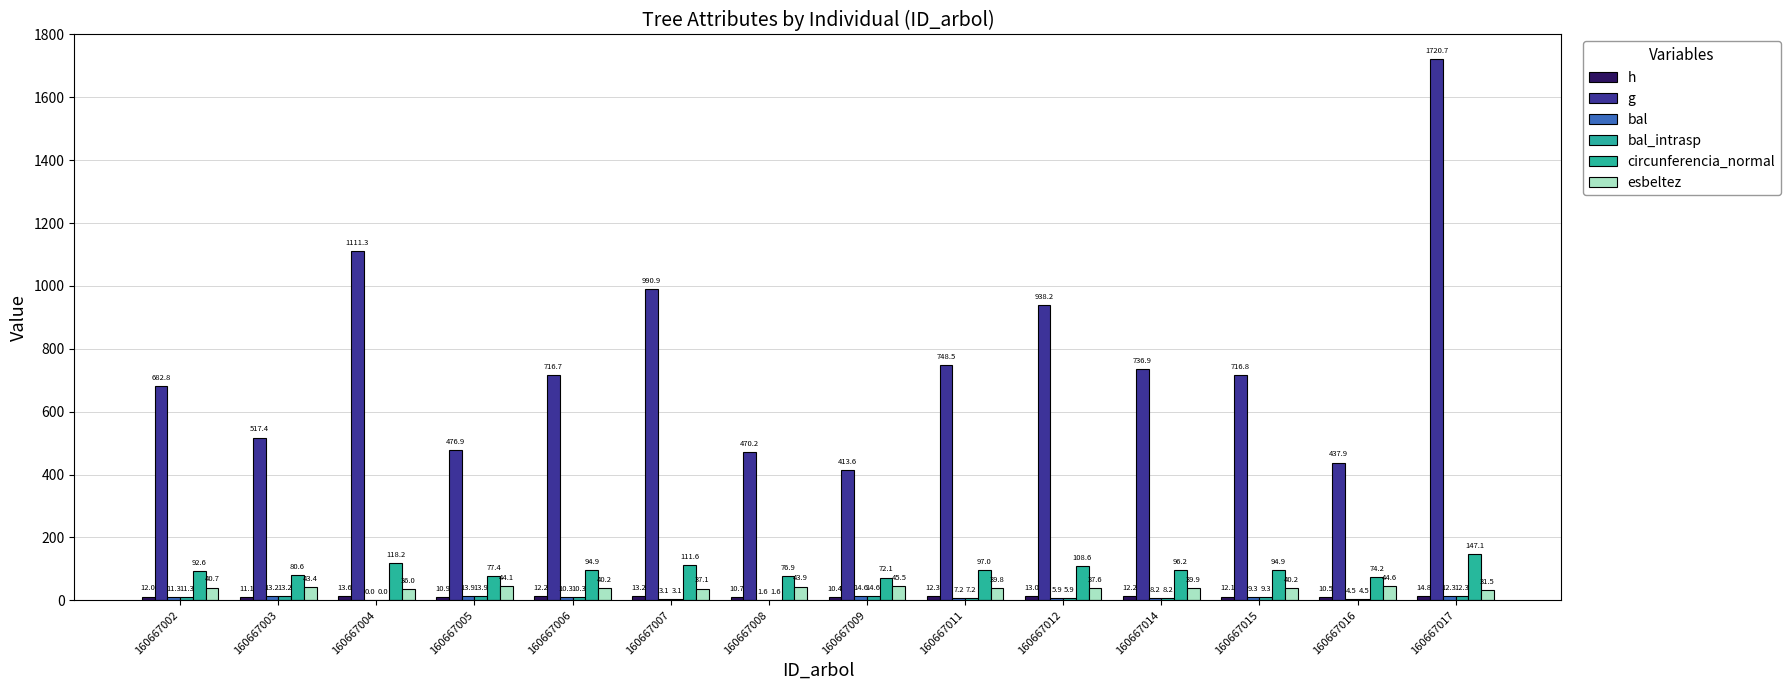

Is the value of bal at 160667003 greater than the value of circunferencia_normal at 160667014?

No